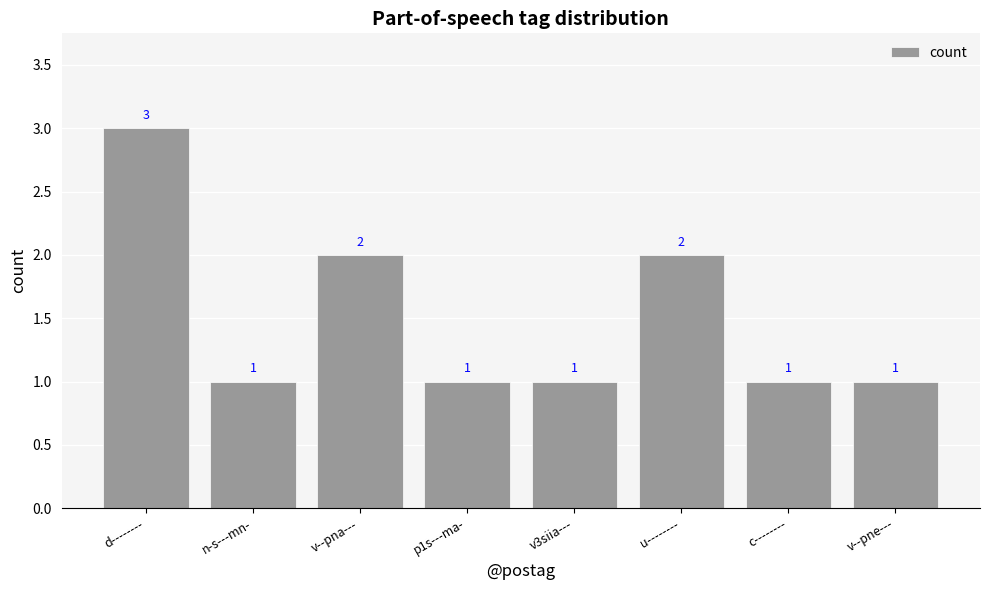

Which category has the highest value across all series?

d--------